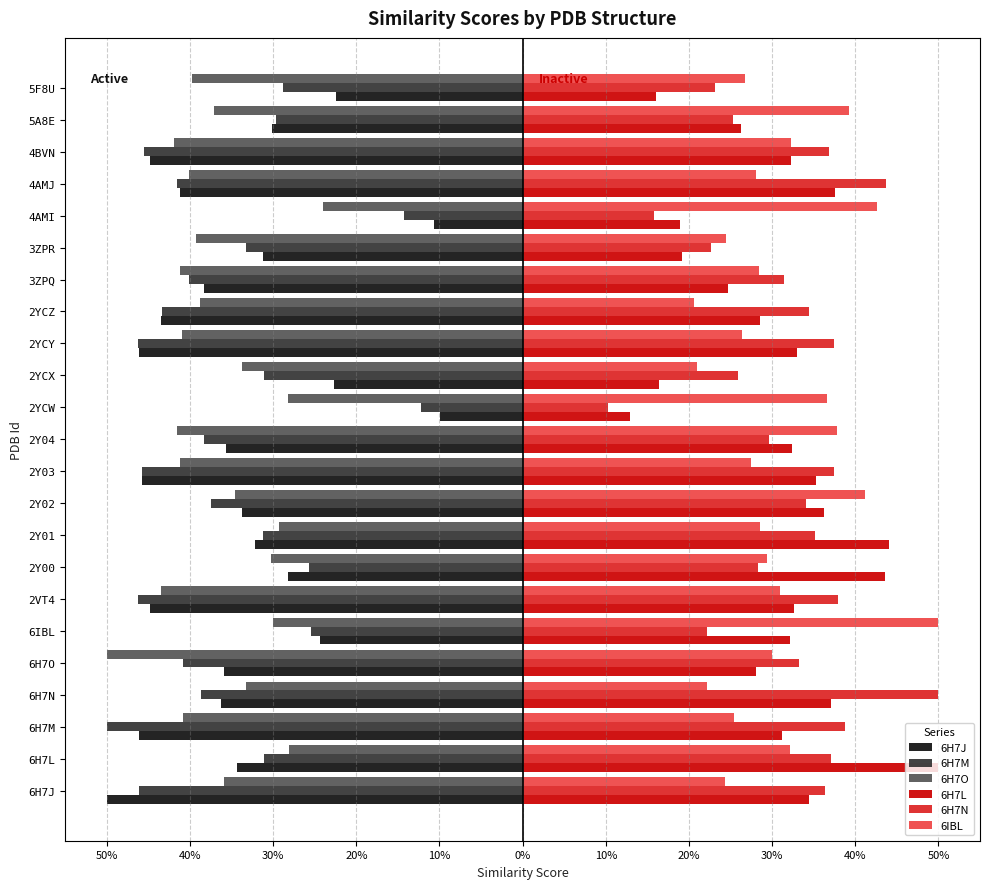

What are all the series names shown in the legend?

6H7J, 6H7M, 6H7O, 6H7L, 6H7N, 6IBL